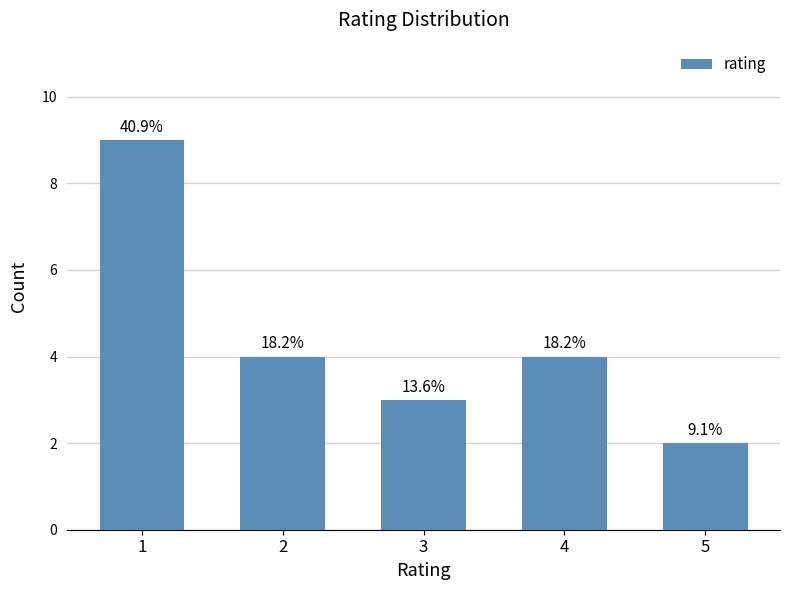

Where does the data first go above 4?

1